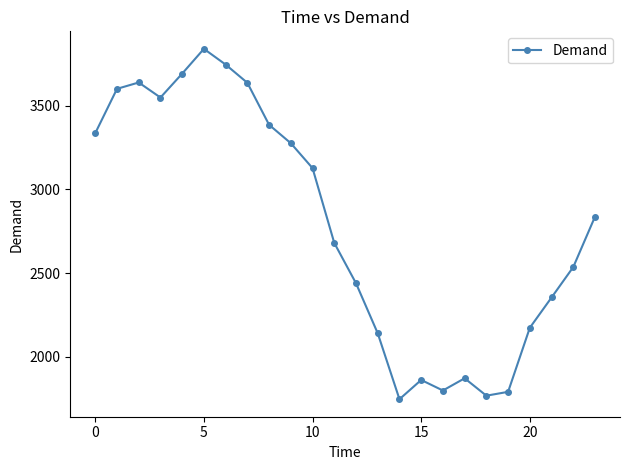

What is the average value?

2784